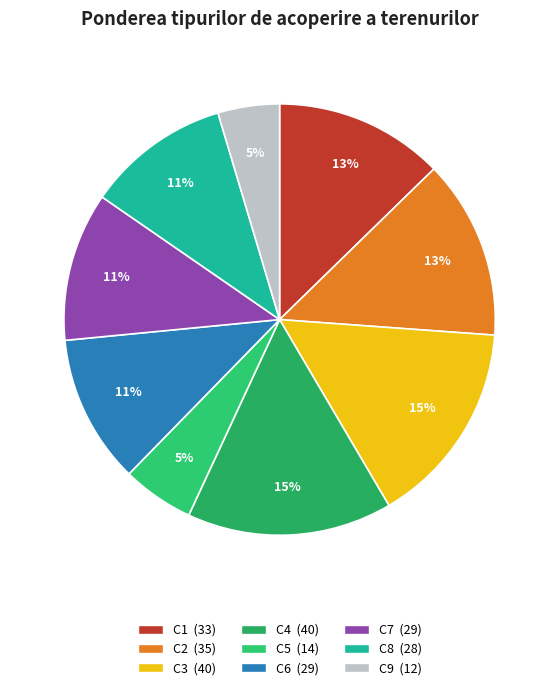

To the nearest percent, what portion does C6 represent?

11%